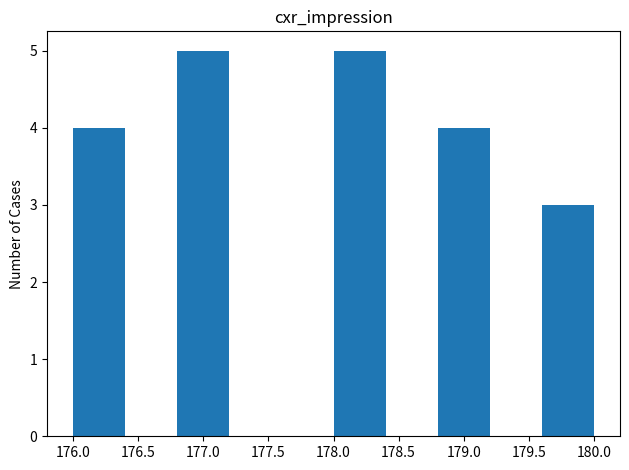

Reading left to right, list every bar in this chart as the range it spans on the x-axis followed by its height. The values are not printed on the chart, so give them approximately, as read against the axis.

176.0 to 176.4: 4
176.4 to 176.8: 0
176.8 to 177.2: 5
177.2 to 177.6: 0
177.6 to 178.0: 0
178.0 to 178.4: 5
178.4 to 178.8: 0
178.8 to 179.2: 4
179.2 to 179.6: 0
179.6 to 180.0: 3